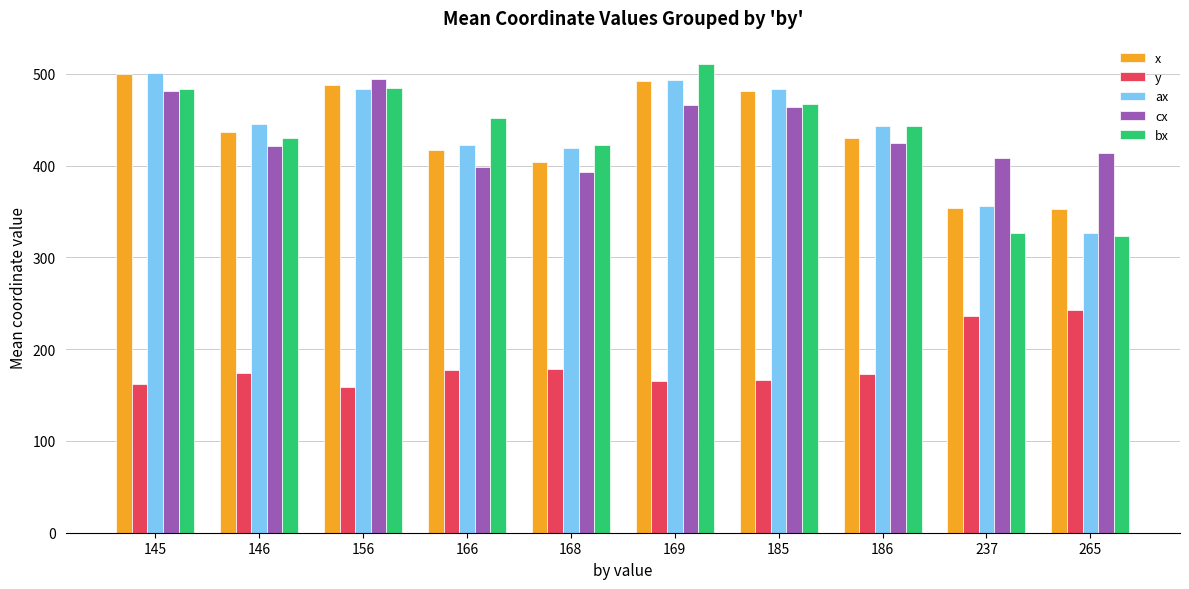

What is the maximum value for ax?

500.5